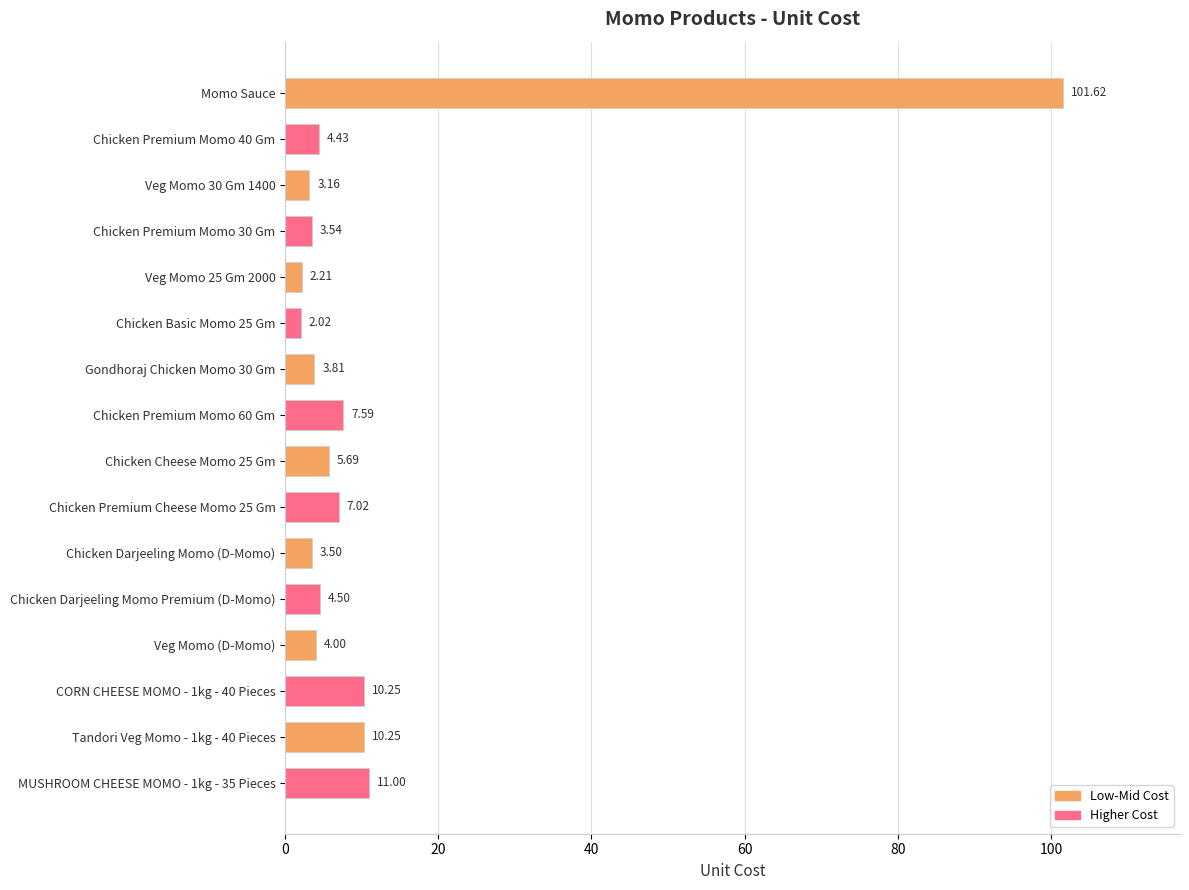

What is the difference between the maximum and second lowest values?

99.4